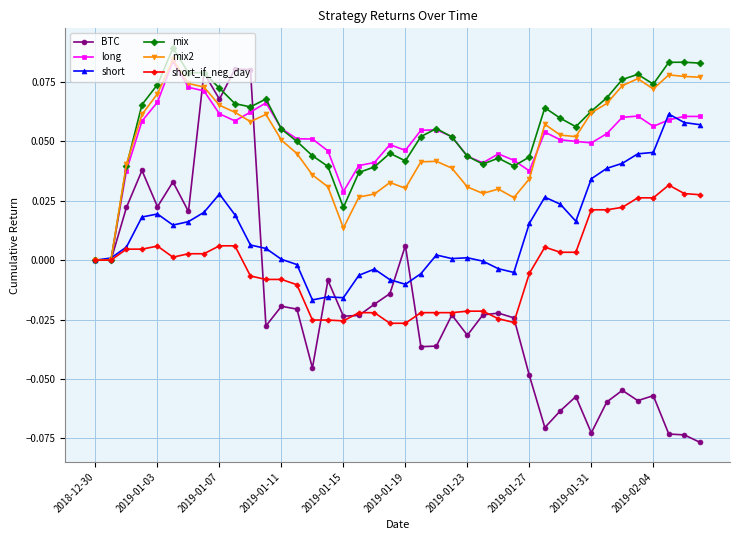

True or false: long has more than 1 interior local peaks.

True